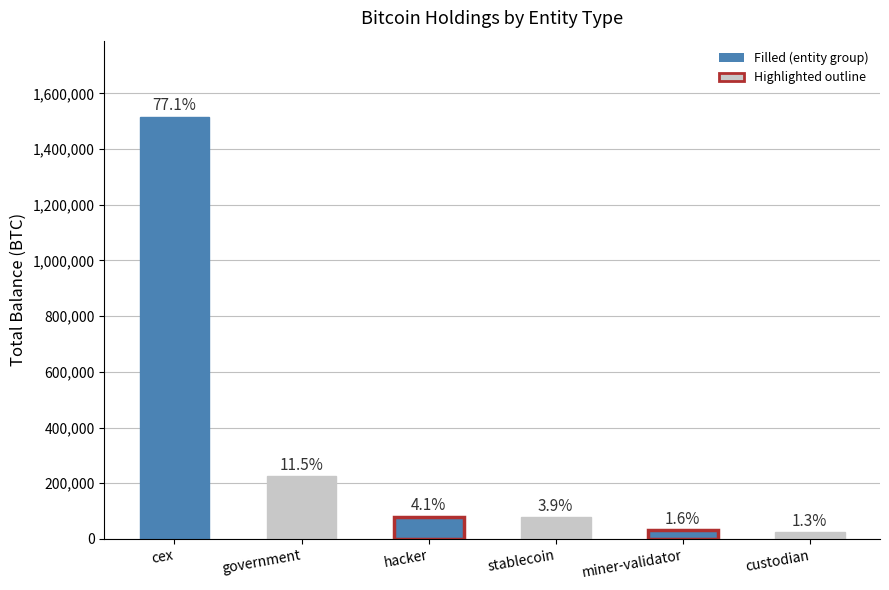

Does the chart contain any negative values?

No